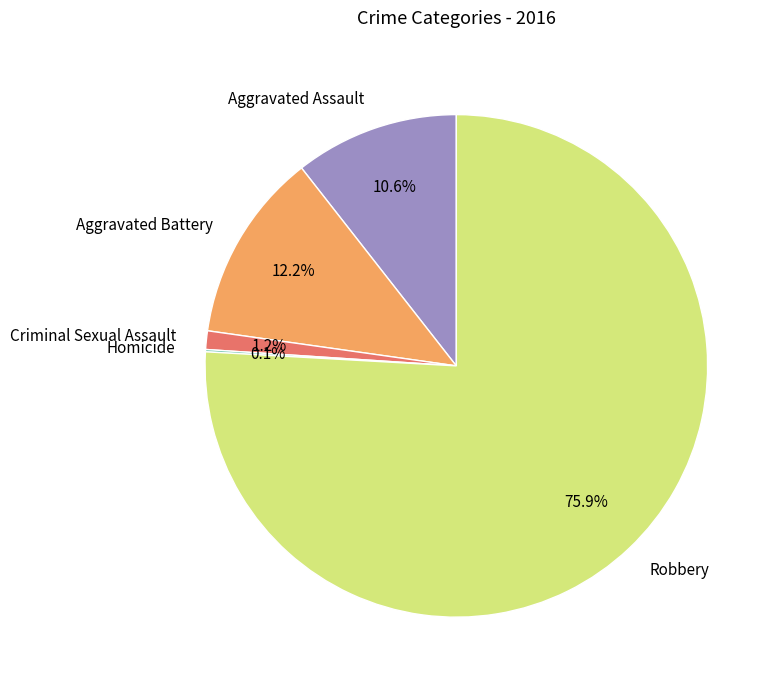

What portion of the pie excludes Criminal Sexual Assault?

98.8%